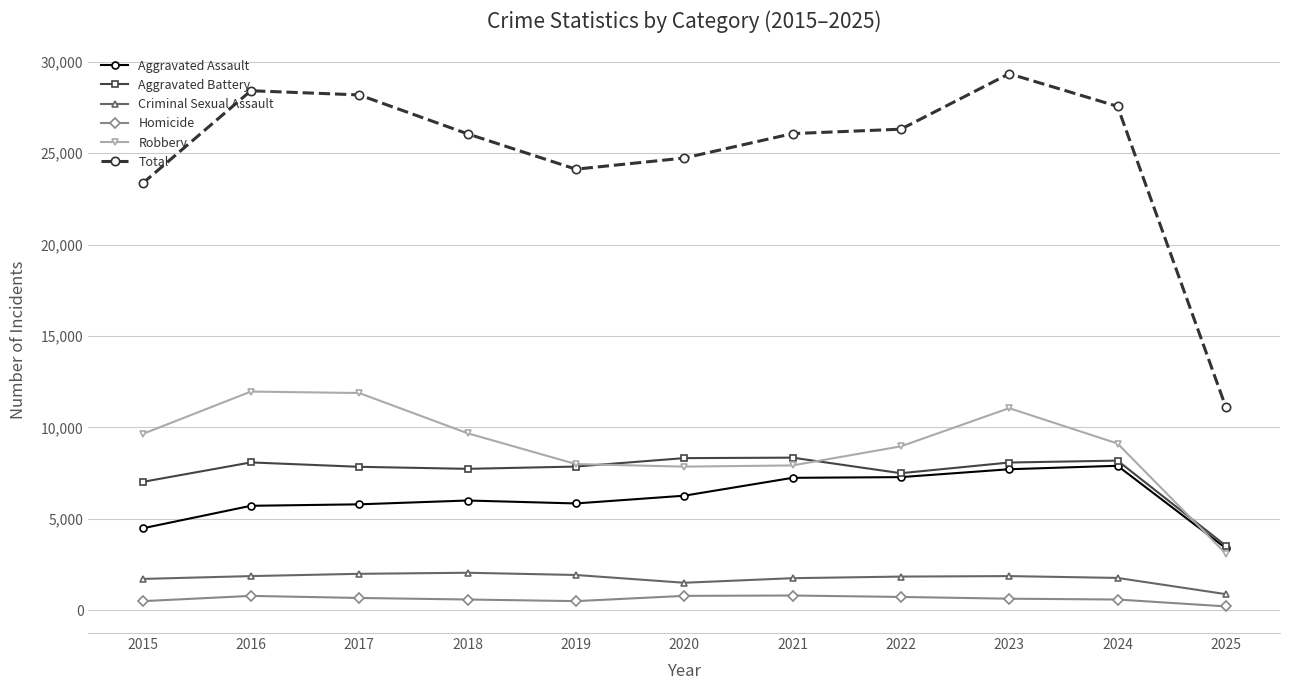

At 2017, list the series in order from largest to smallest.

Total, Robbery, Aggravated Battery, Aggravated Assault, Criminal Sexual Assault, Homicide